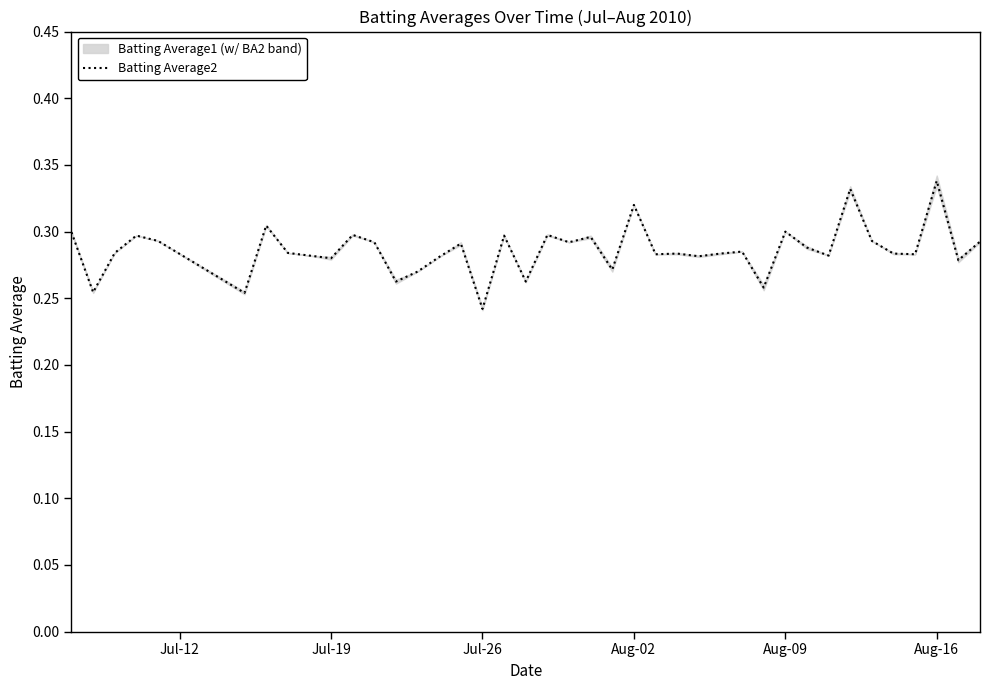

What is the difference between the second highest and minimum values?

0.1